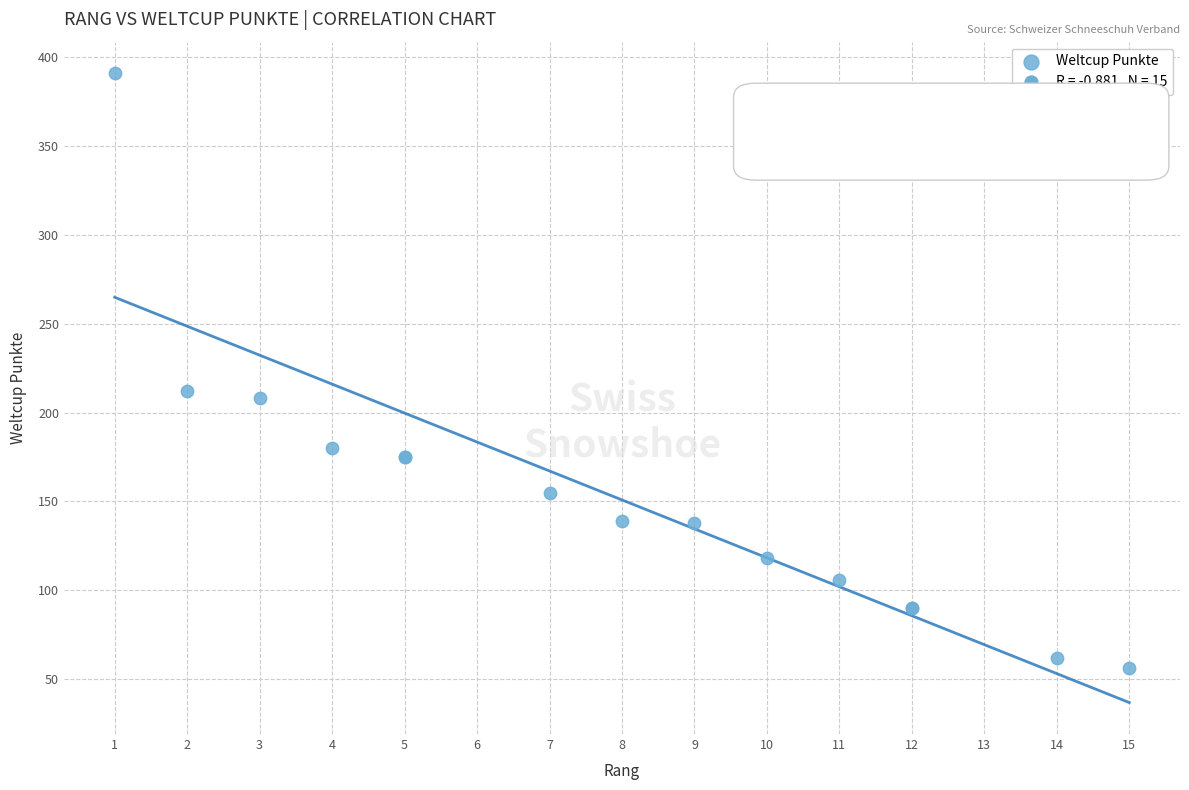

What Y value in the scatter plot is closest to 223?

212